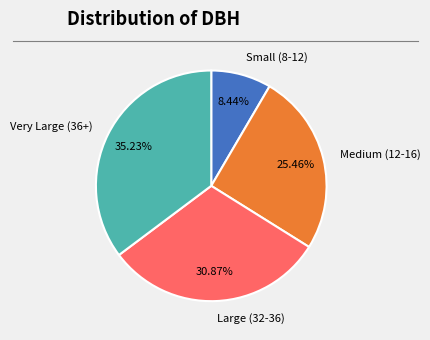

Rank the categories by value from lowest to highest.

Small (8-12), Medium (12-16), Large (32-36), Very Large (36+)